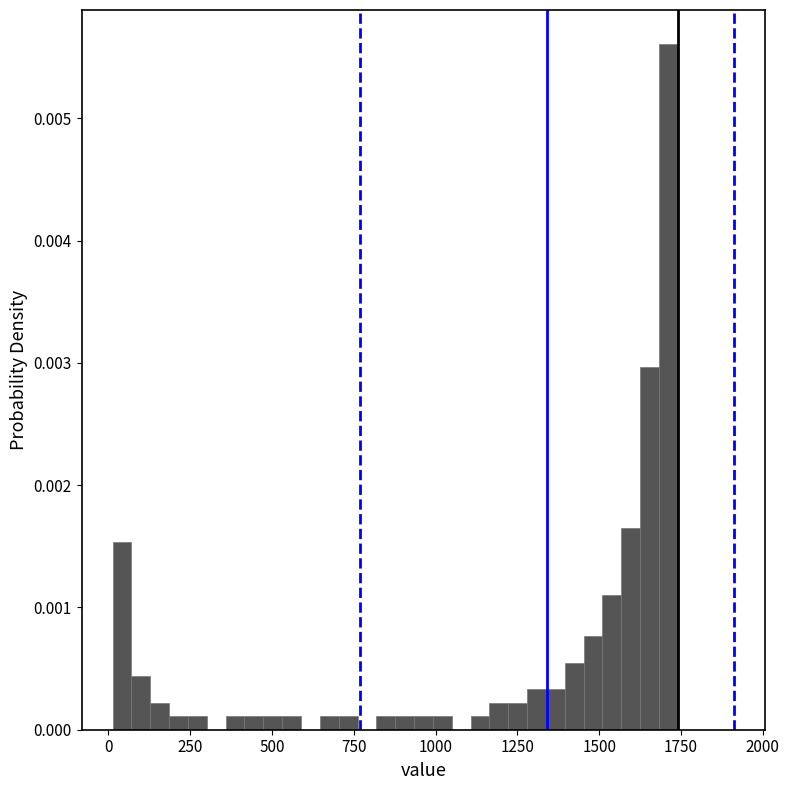

Around what value on the x-axis is the tallest bar? Give the approximate position of its centre, as read against the axis.

1700